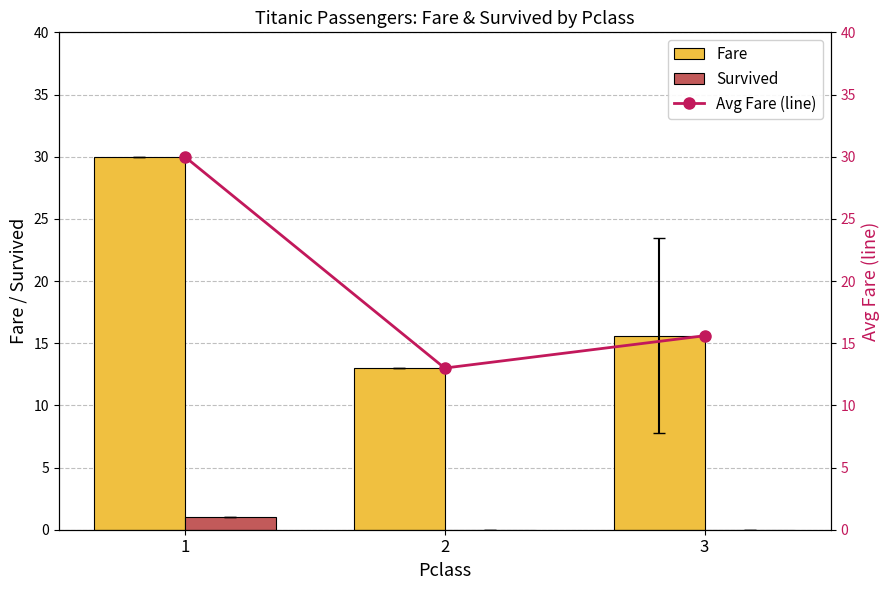

At how many categories does at least one series exceed 29?

1